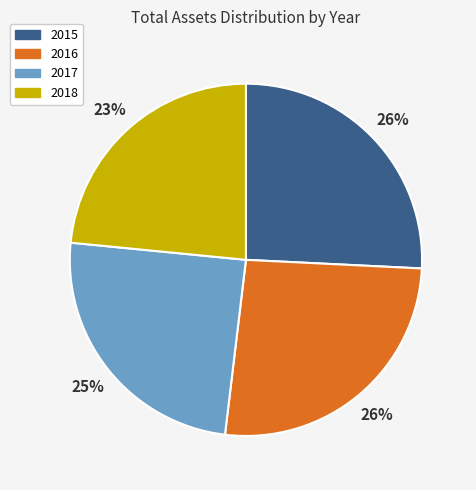

The 2018 slice represents 11% of the pie. True or false?

False